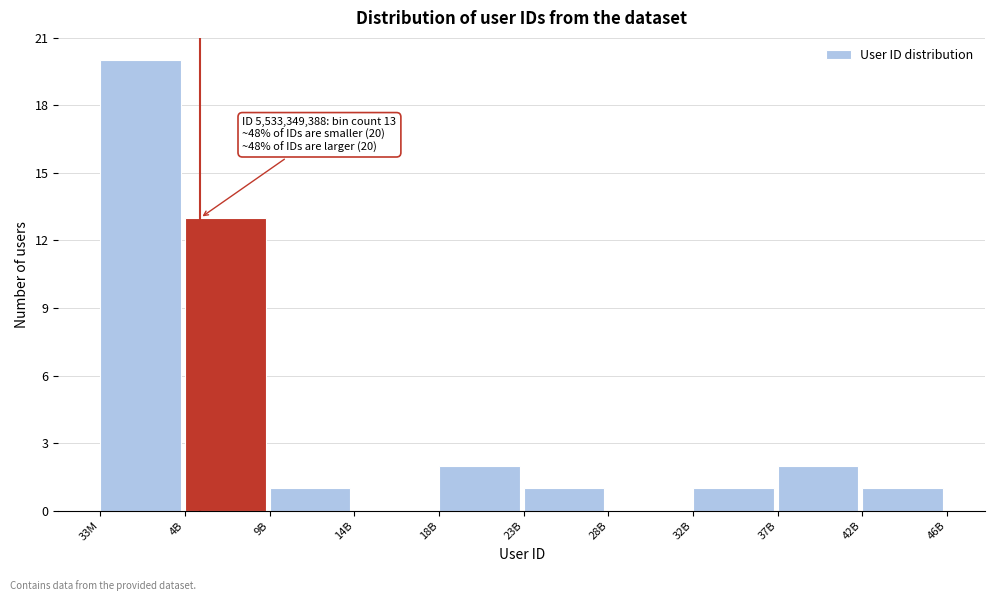

Reading left to right, transcribe all the data shown in this chart.

33M=20	4B=13	9B=1	14B=0	18B=2	23B=1	28B=0	32B=1	37B=2	42B=1